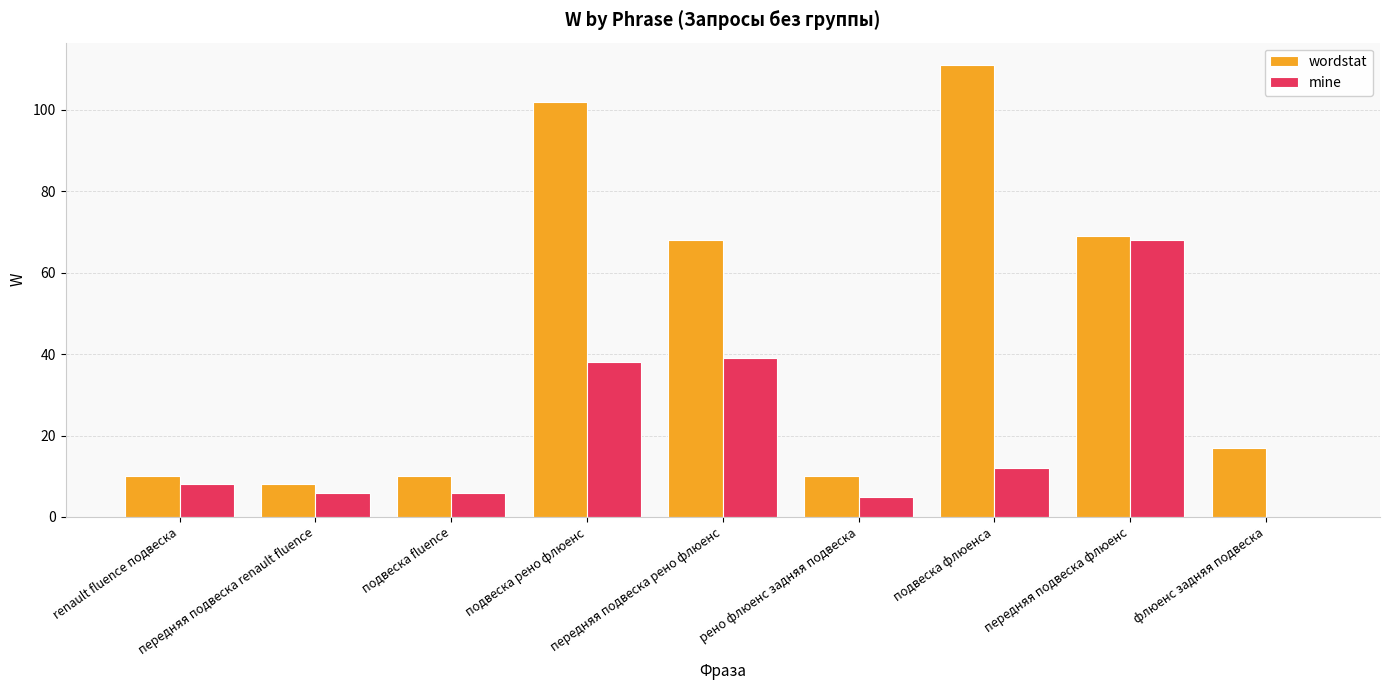

What is the sum of all mine values?

182